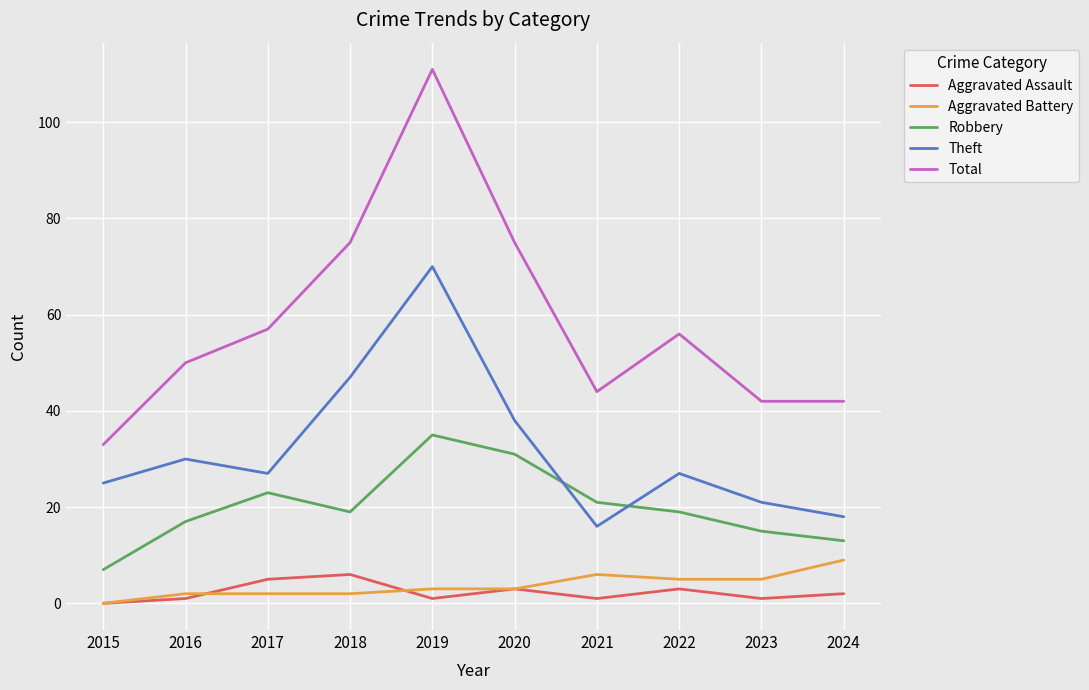

How many intersections are there between Robbery and Theft?

2